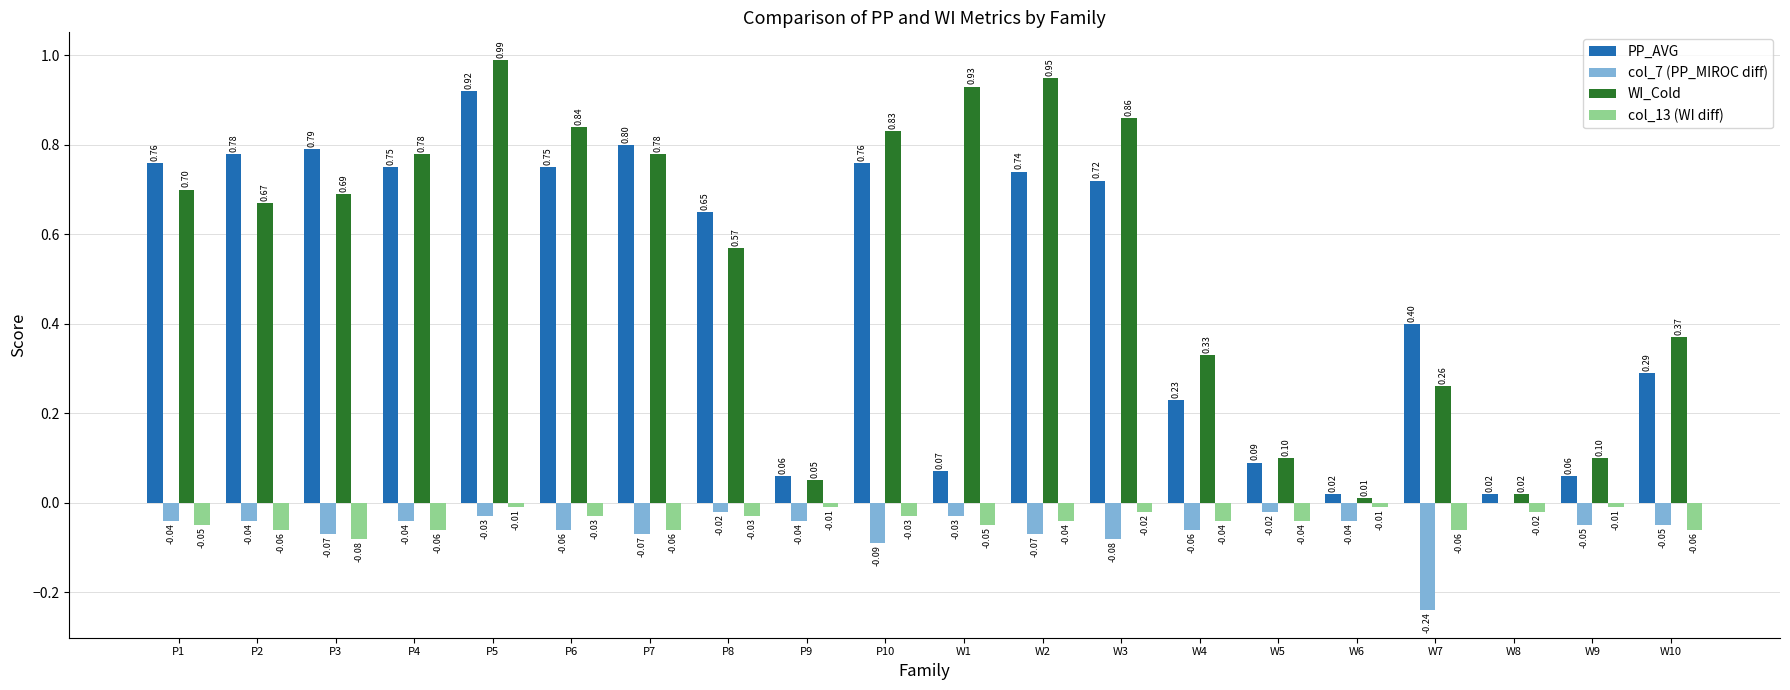

At which category is the sum across all series the highest?

P5